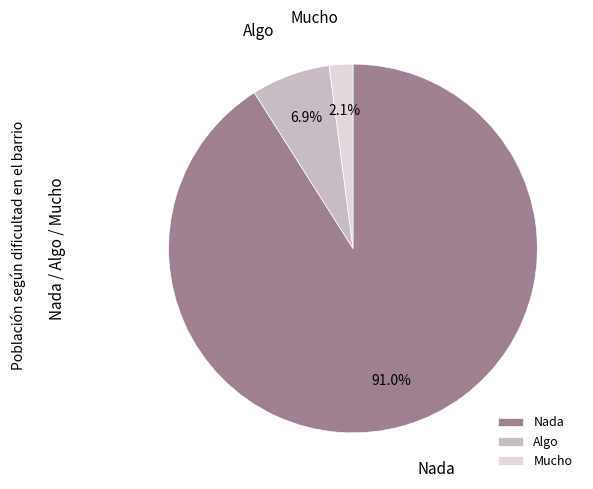

What is the smallest slice in the pie chart?

Mucho